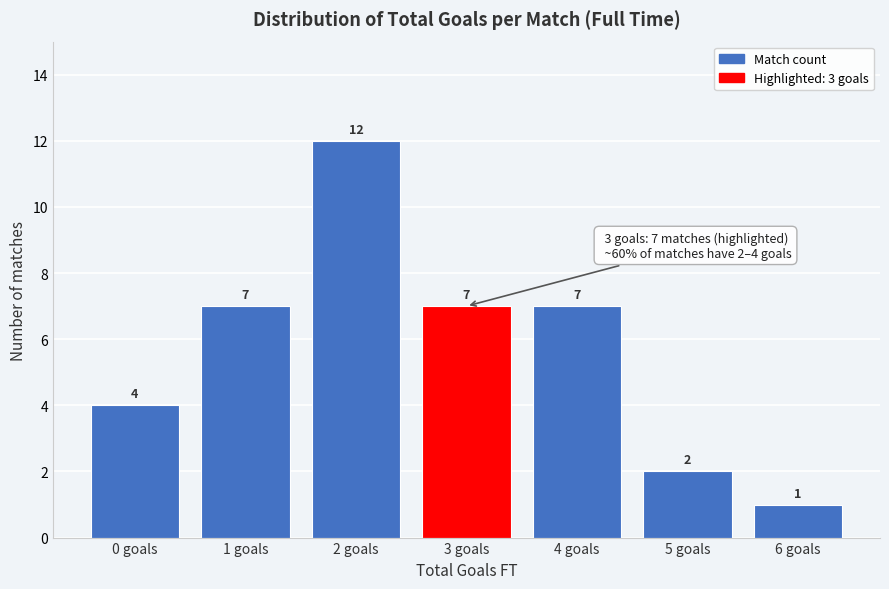

Reading left to right, extract all data points from this chart.

0 goals=4	1 goals=7	2 goals=12	3 goals=7	4 goals=7	5 goals=2	6 goals=1